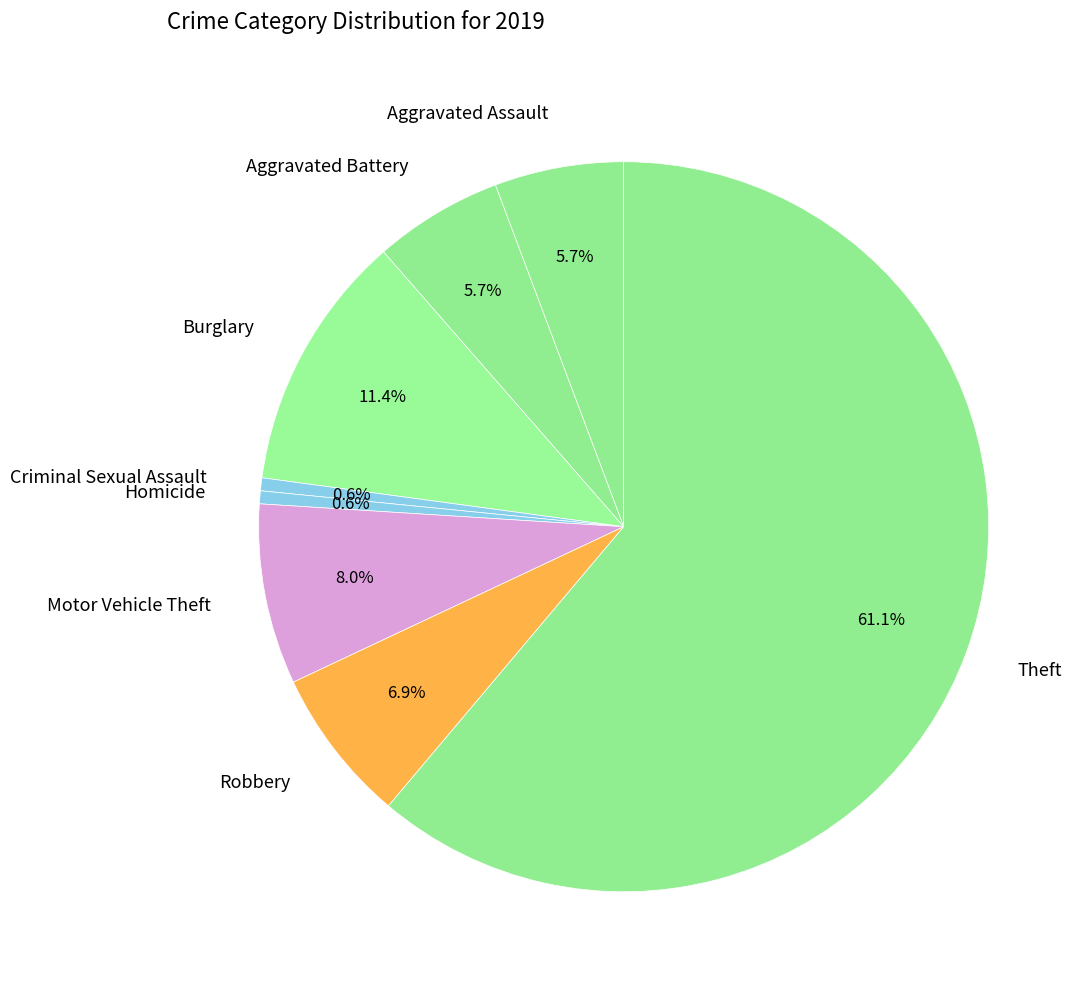

Which slice is the largest?

Theft